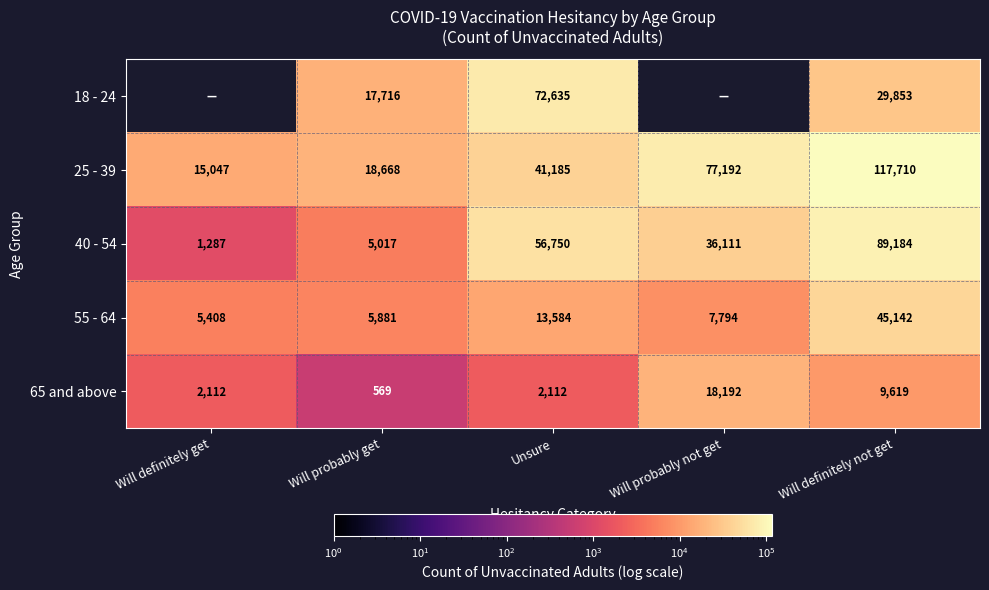

Where does the 55 - 64 series first go above 7794?

Unsure